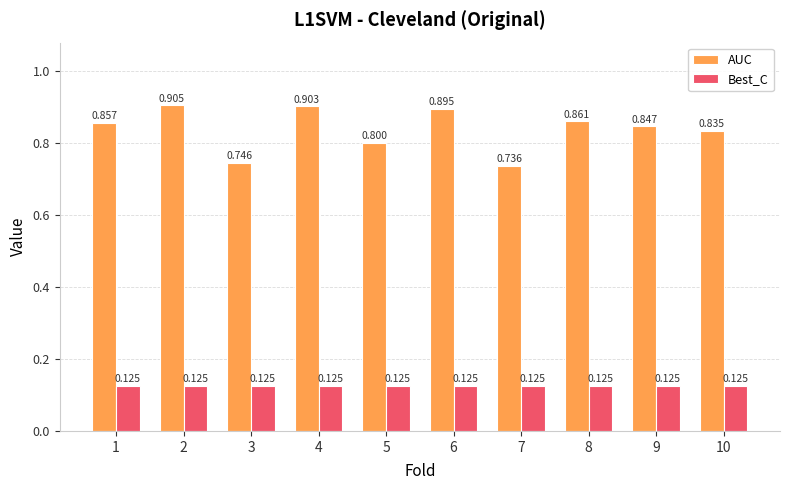

Which series has the largest total across all categories?

AUC